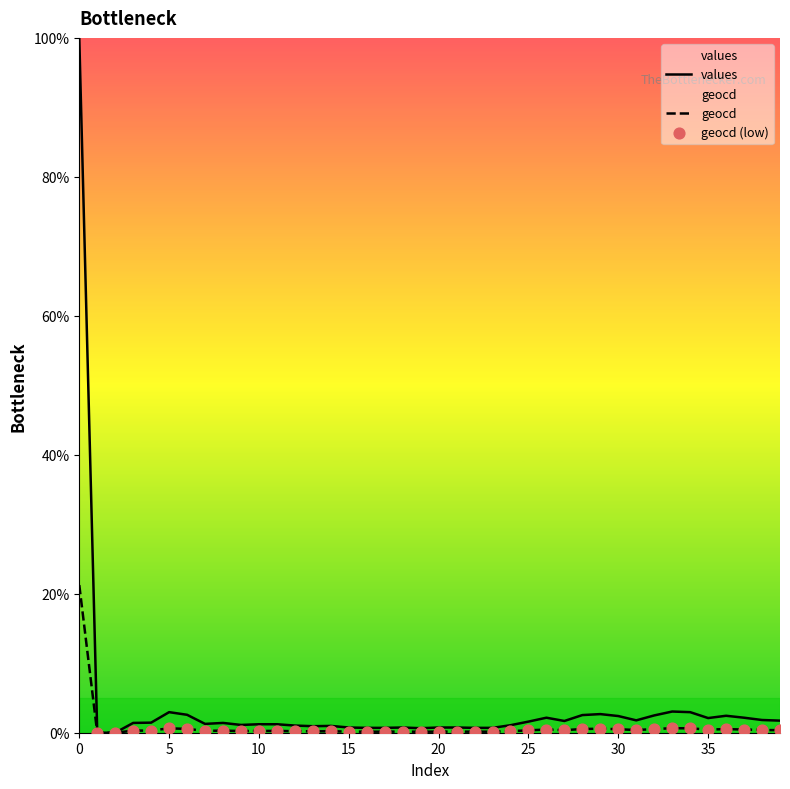

What is the total value across all series at 21?

0.9